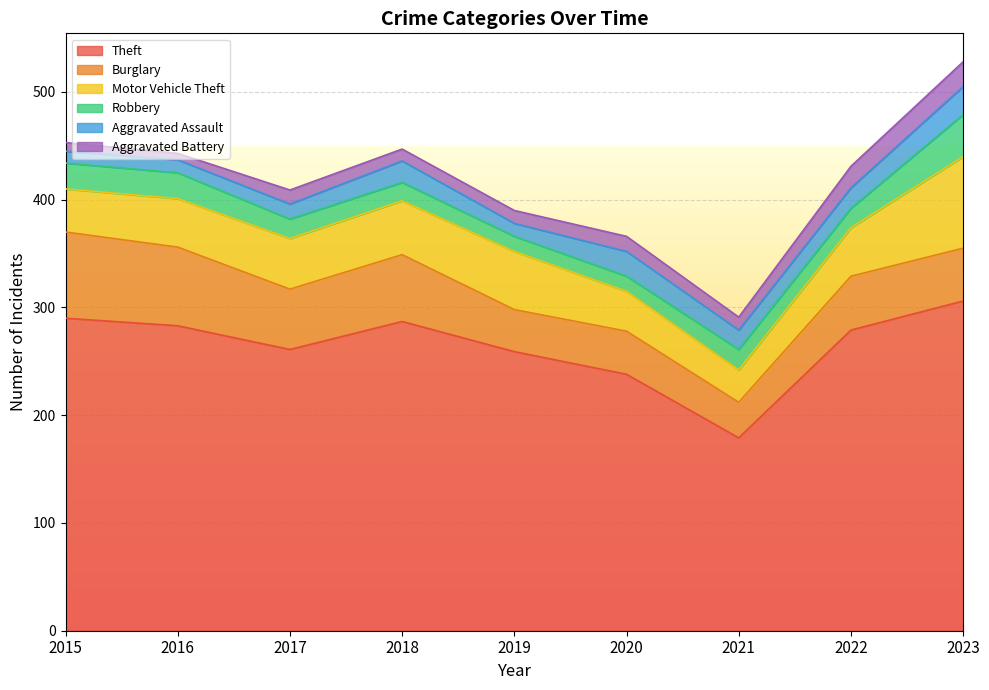

Rank the series by their maximum value, from lowest to highest.

Aggravated Battery, Aggravated Assault, Robbery, Burglary, Motor Vehicle Theft, Theft